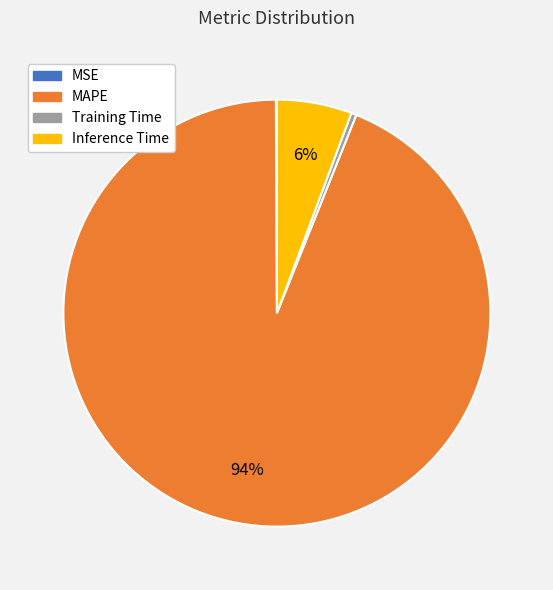

What percentage is the MAPE slice, to the nearest percent?

94%